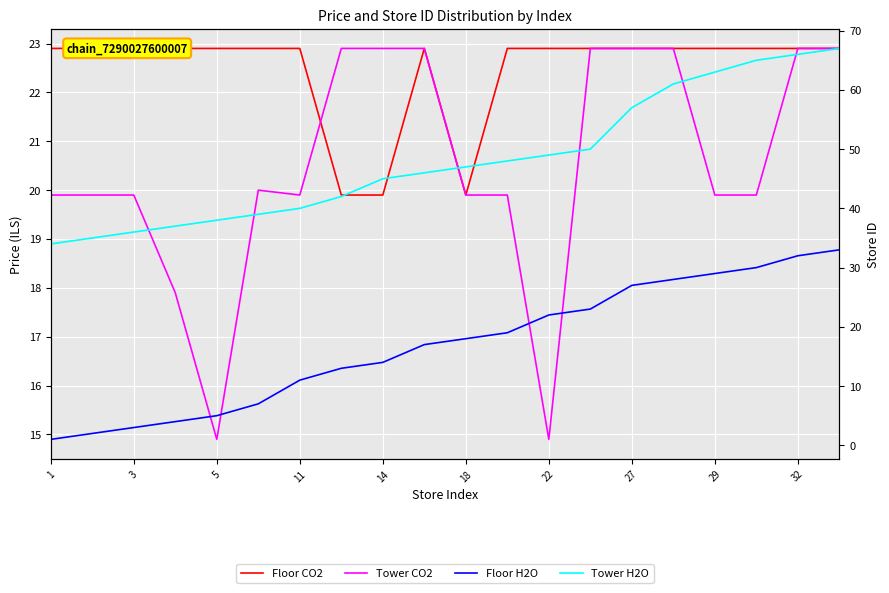

Reading left to right, extract all data points from this chart.

Floor CO2: 22.9	22.9	22.9	22.9	22.9	22.9	22.9	19.9	19.9	22.9	19.9	22.9	22.9	22.9	22.9	22.9	22.9	22.9	22.9	22.9
Tower CO2: 19.9	19.9	19.9	17.9	14.9	20.0	19.9	22.9	22.9	22.9	19.9	19.9	14.9	22.9	22.9	22.9	19.9	19.9	22.9	22.9
Floor H2O: 1.0	2.0	3.0	4.0	5.0	7.0	11.0	13.0	14.0	17.0	18.0	19.0	22.0	23.0	27.0	28.0	29.0	30.0	32.0	33.0
Tower H2O: 34.0	35.0	36.0	37.0	38.0	39.0	40.0	42.0	45.0	46.0	47.0	48.0	49.0	50.0	57.0	61.0	63.0	65.0	66.0	67.0